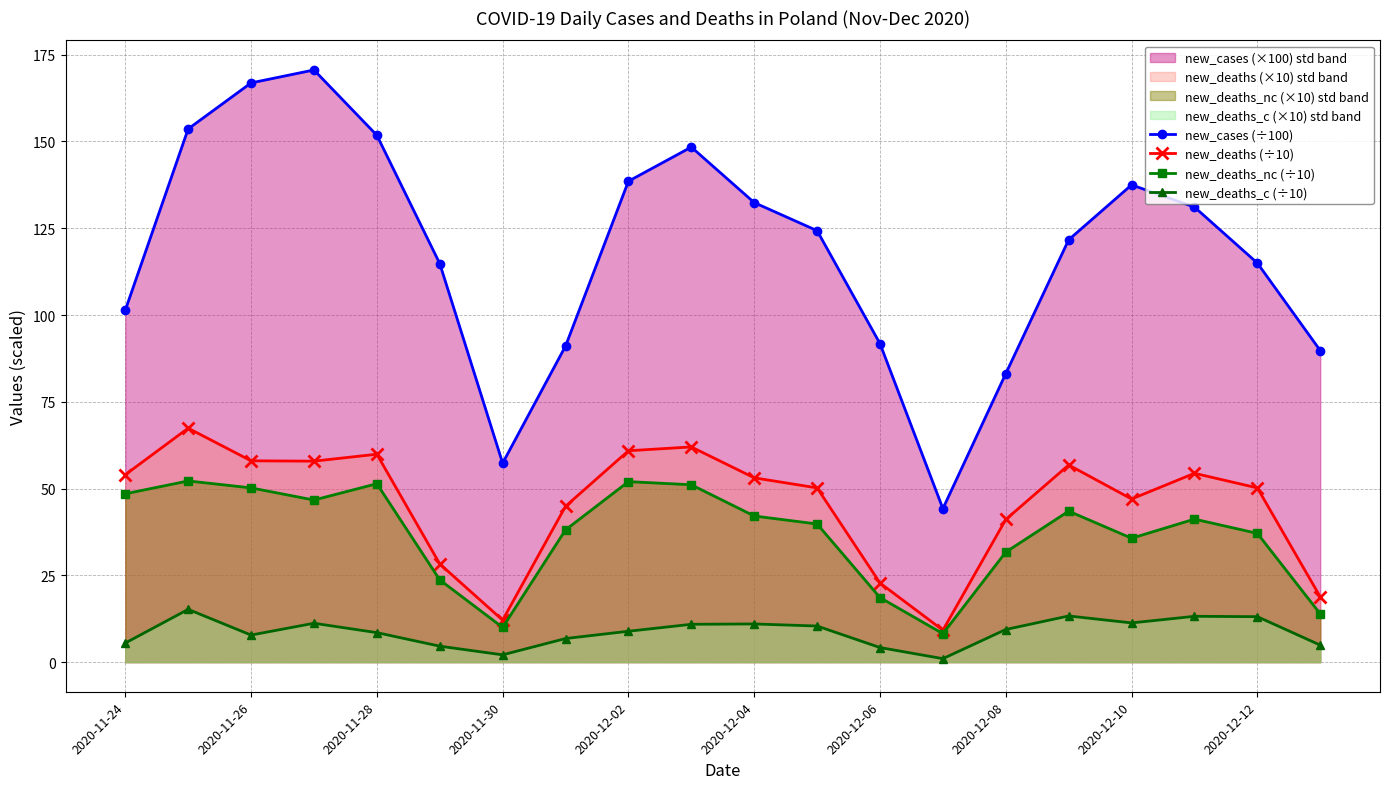

Reading left to right, list all the values displayed in this chart.

new_cases (÷100): 101.4	153.6	166.9	170.6	151.8	114.8	57.3	91.0	138.6	148.4	132.4	124.3	91.8	44.2	83.1	121.7	137.5	131.1	115.0	89.8
new_deaths (÷10): 54.0	67.4	58.0	57.9	59.9	28.3	12.1	44.9	60.9	62.0	53.1	50.2	22.8	9.2	41.1	56.8	47.0	54.4	50.2	18.8
new_deaths_nc (÷10): 48.5	52.2	50.2	46.7	51.4	23.7	10.0	38.1	52.0	51.1	42.1	39.8	18.6	8.2	31.7	43.5	35.7	41.2	37.1	13.9
new_deaths_c (÷10): 5.5	15.2	7.8	11.2	8.5	4.6	2.1	6.8	8.9	10.9	11.0	10.4	4.2	1.0	9.4	13.3	11.3	13.2	13.1	4.9